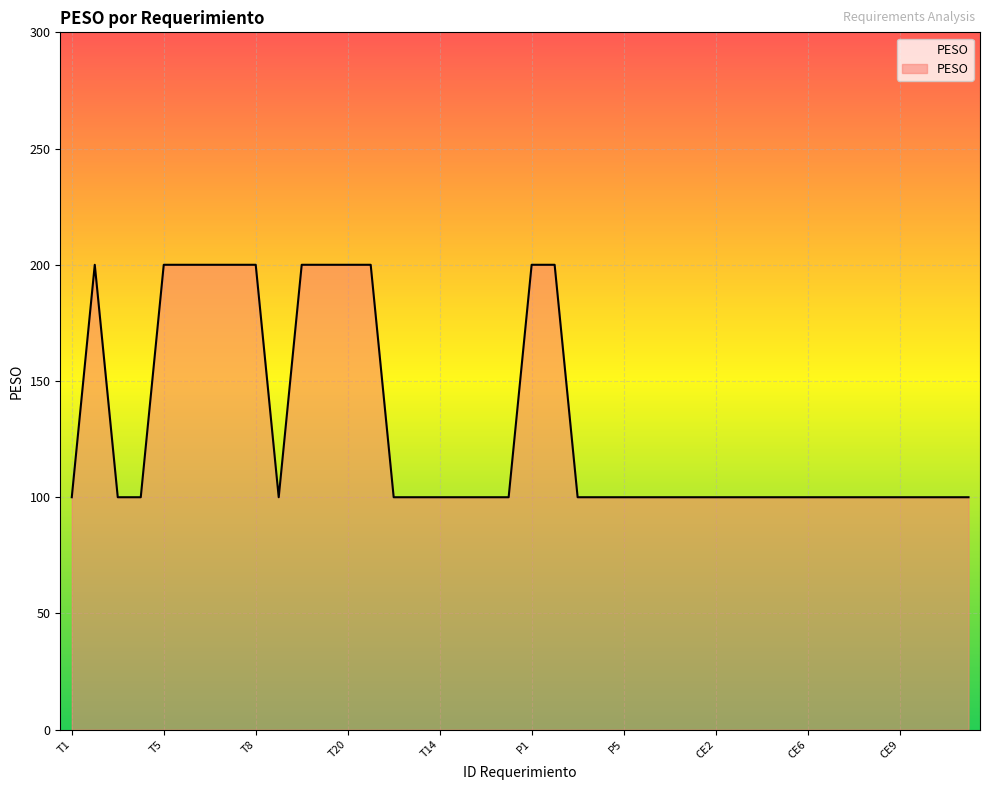

What is the difference between the maximum and minimum values?

100